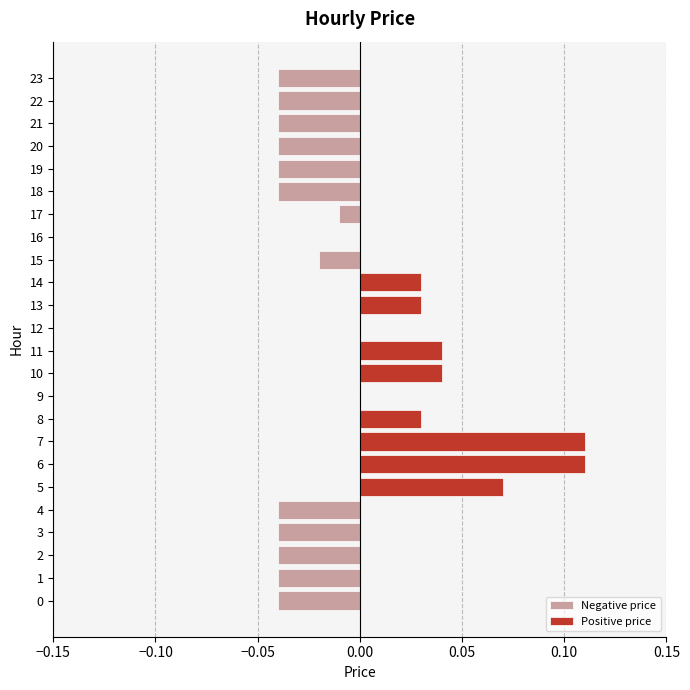

Which series has the largest range (max minus min)?

Positive price